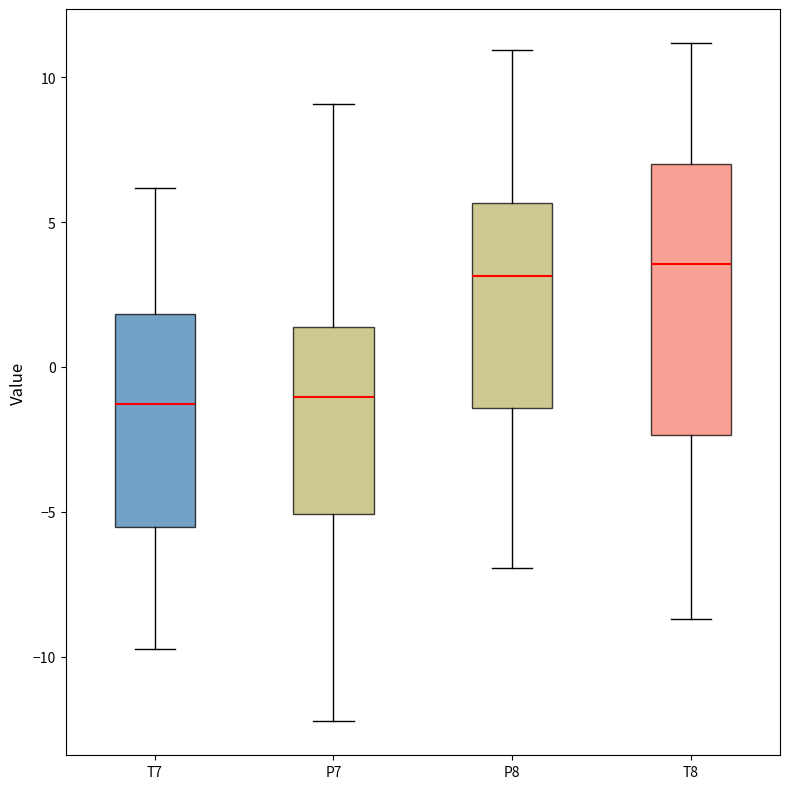

Reading left to right, transcribe this box plot: for each box, give where its median line is, the range the box spans, and where its two whiskers end, as read against the y-axis. The values are not printed on the chart, so give them approximately, as read against the axis.

T7: median -1.5, box -5.5 to 2.0, whiskers -9.5 to 6.0
P7: median -1.0, box -5.0 to 1.5, whiskers -12.0 to 9.0
P8: median 3.0, box -1.5 to 5.5, whiskers -7.0 to 11.0
T8: median 3.5, box -2.5 to 7.0, whiskers -8.5 to 11.0